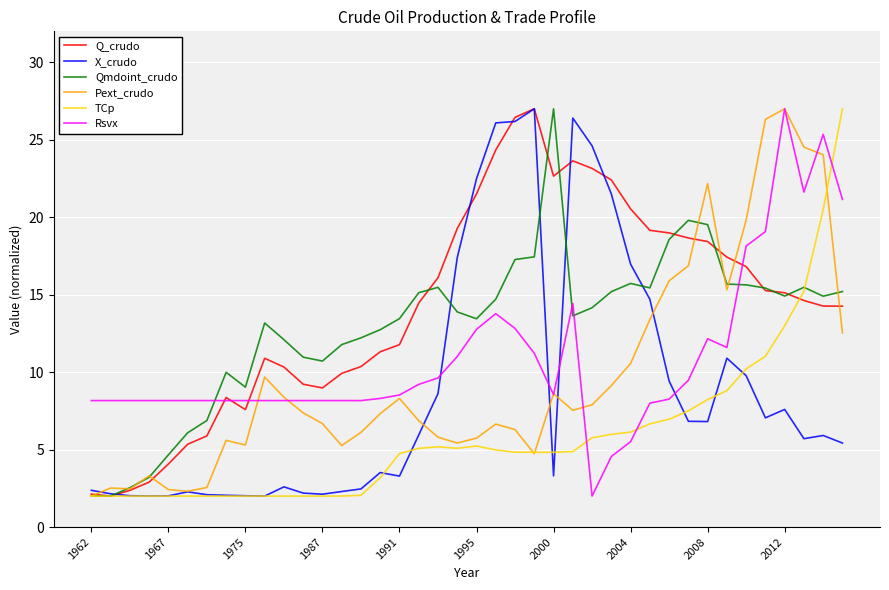

What is the highest value of the TCp series?

27.0